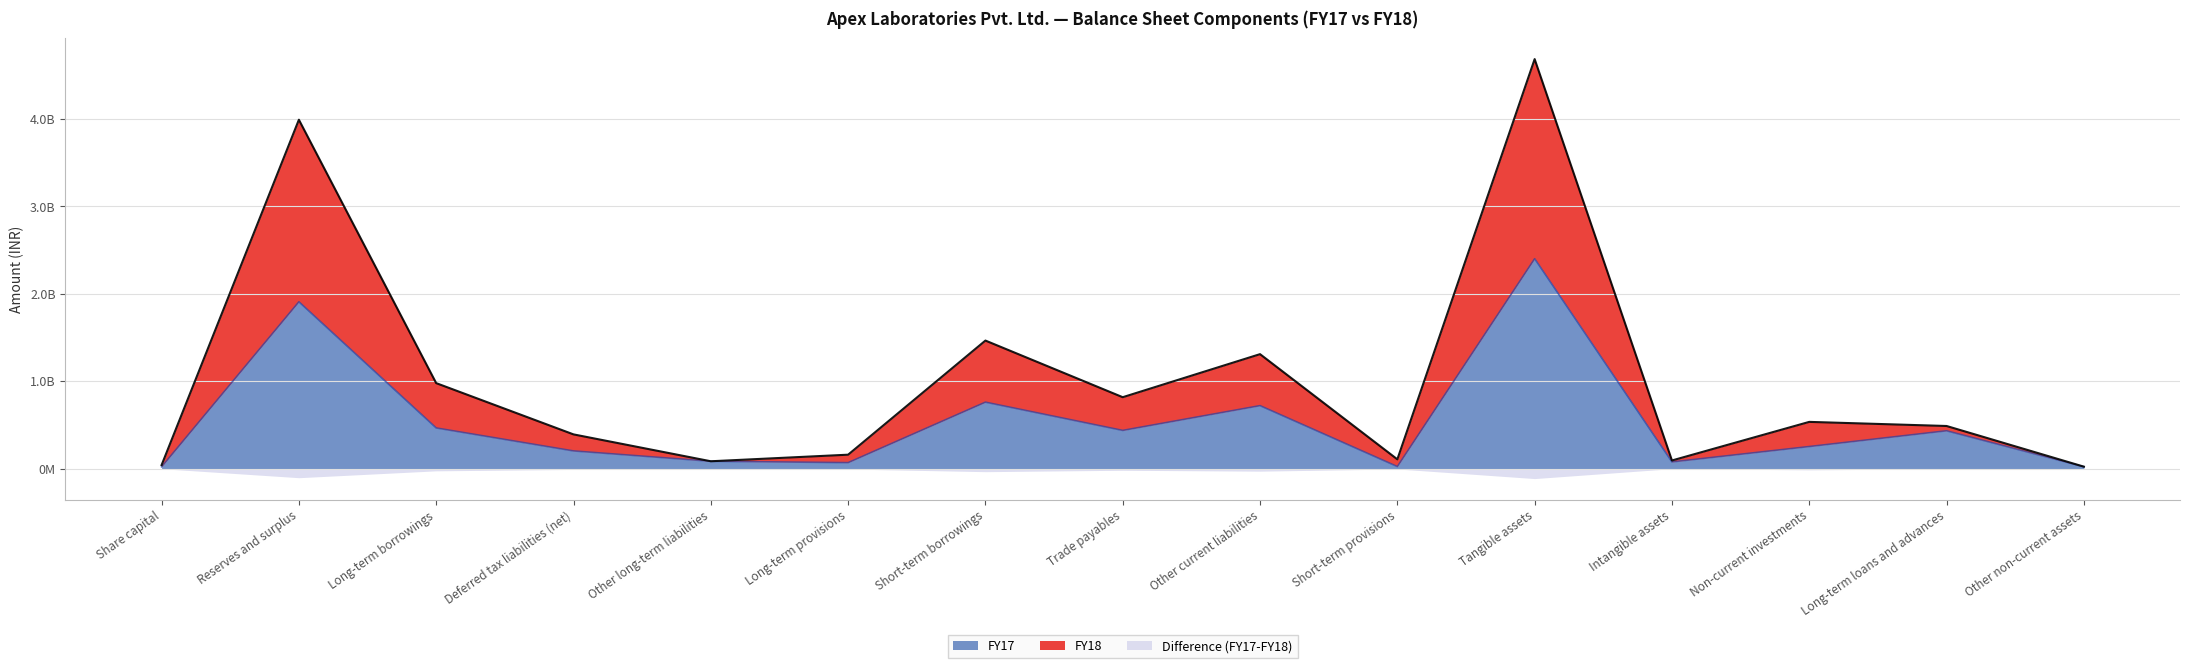

Reading right to left, what are all the values shown in this chart?

FY18: 22090663	487168637	534187681	92988505	4682714458	106188432	1308761967	816420693	1464118546	159053186	83905692	391220547	977328597	3989636297	40263600
FY17: 21097572	432376636	252299100	76151722	2400213904	23438984	719890979	436711229	759843104	68125043	83905692	202123153	464924044	1907601617	20131800